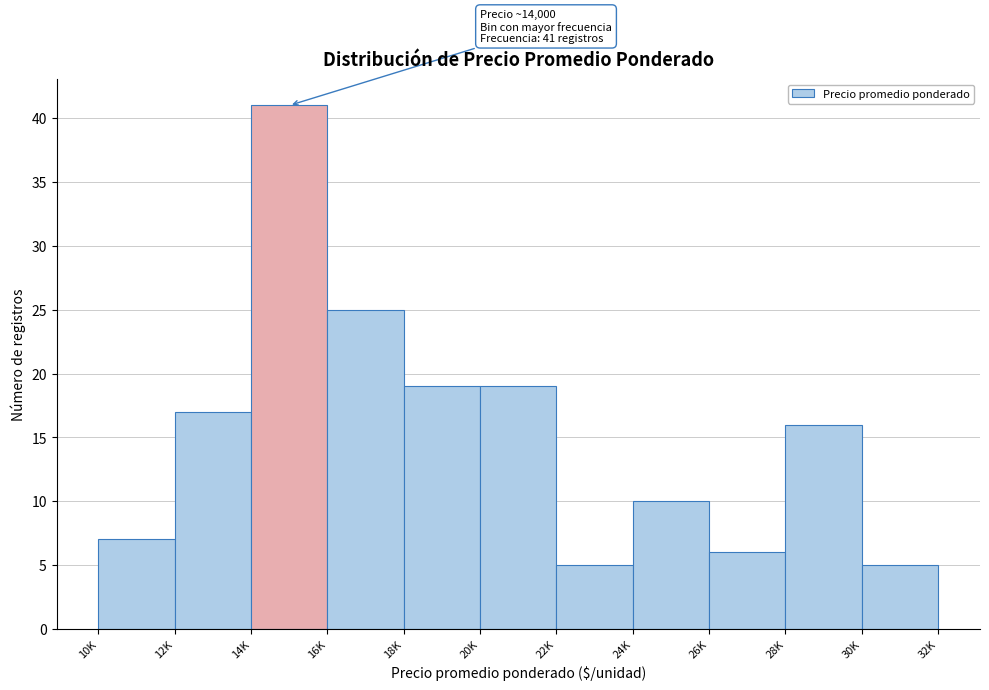

Reading right to left, extract all data points from this chart.

5	16	6	10	5	19	19	25	41	17	7